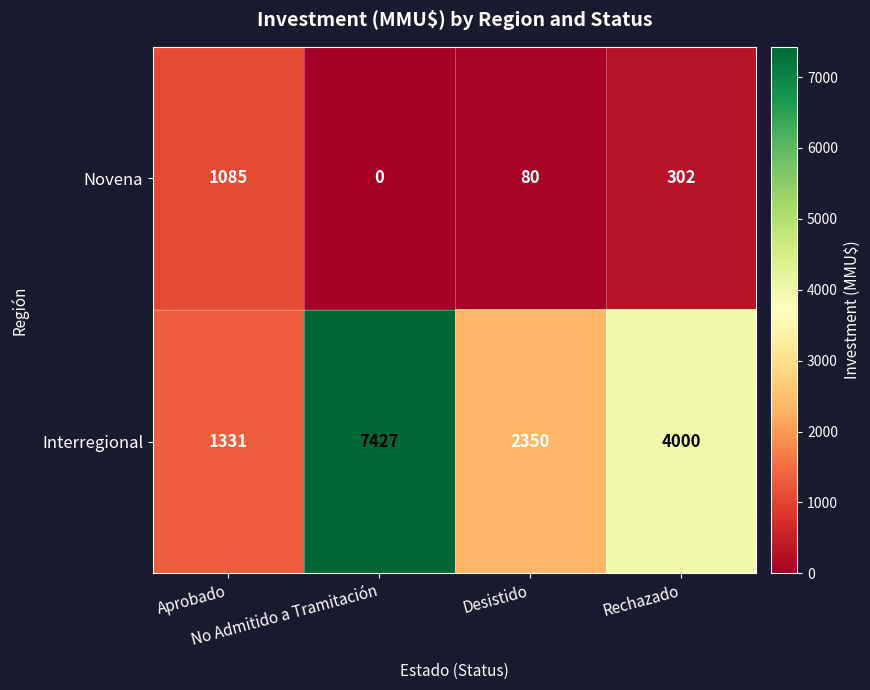

Which series has the largest range (max minus min)?

Interregional